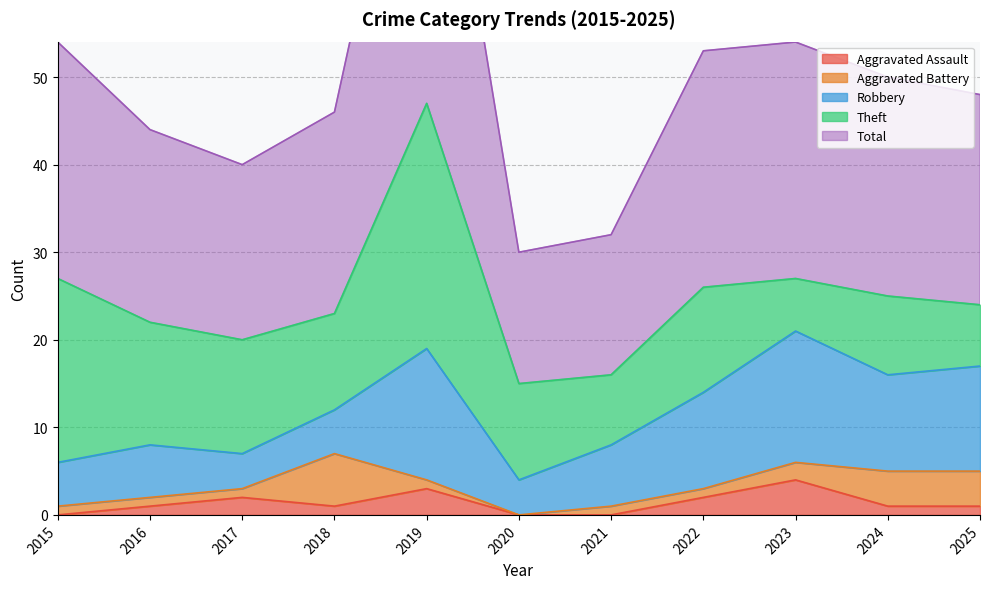

What is the difference between the highest and lowest values at 2023?

25